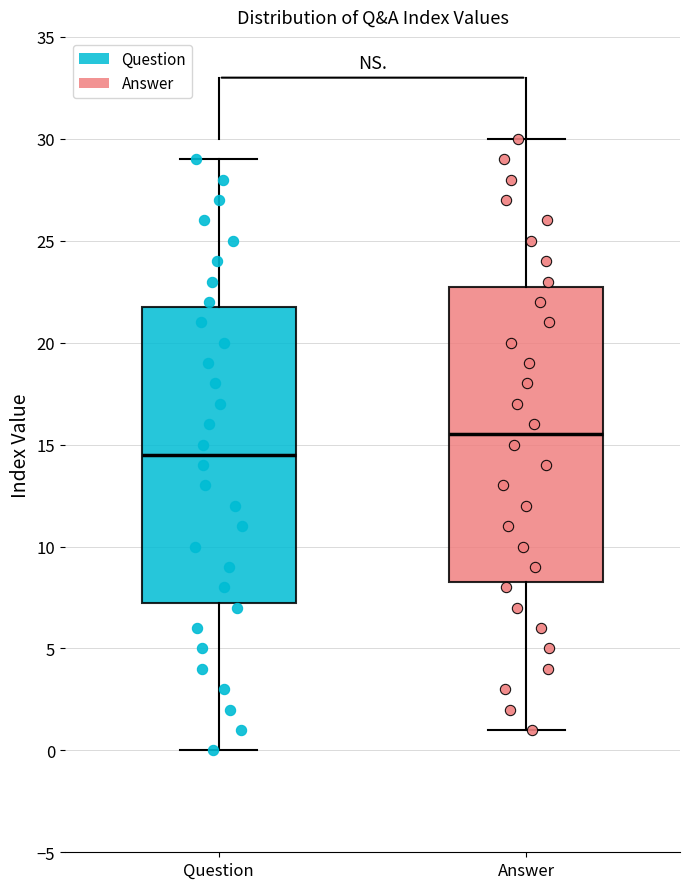

Reading left to right, read every box against the y-axis: the position of its median line, the range the box covers, and the ends of its whiskers. The values are not printed on the chart, so give them approximately, as read against the axis.

Question: median 14.5, box 7.5 to 22.0, whiskers 0.0 to 29.0
Answer: median 15.5, box 8.5 to 23.0, whiskers 1.0 to 30.0